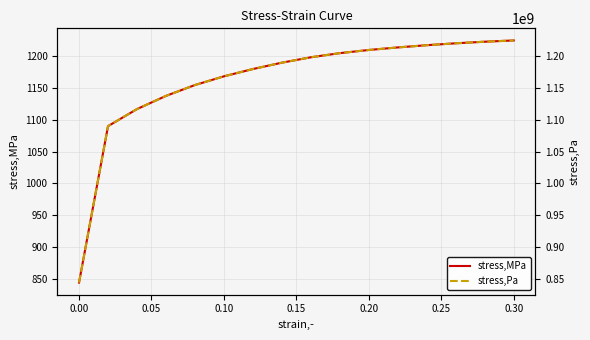

What is the lowest value of the stress,MPa series?

843.8